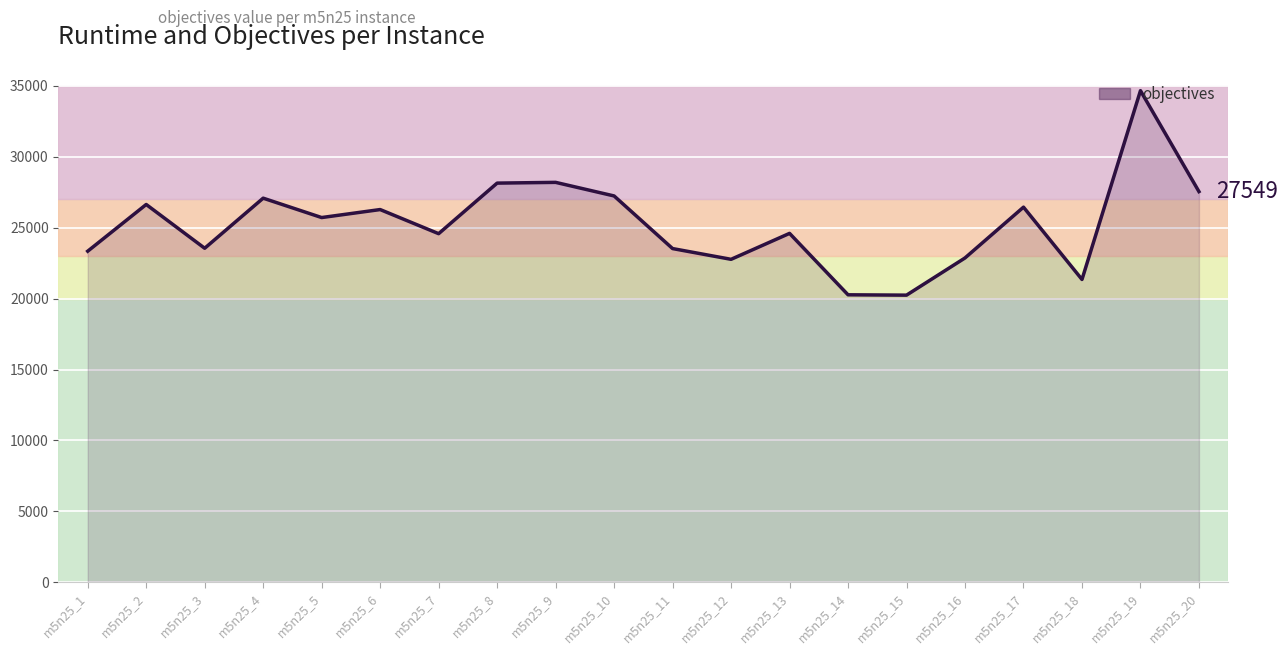

What is the maximum value shown in the chart?

34667